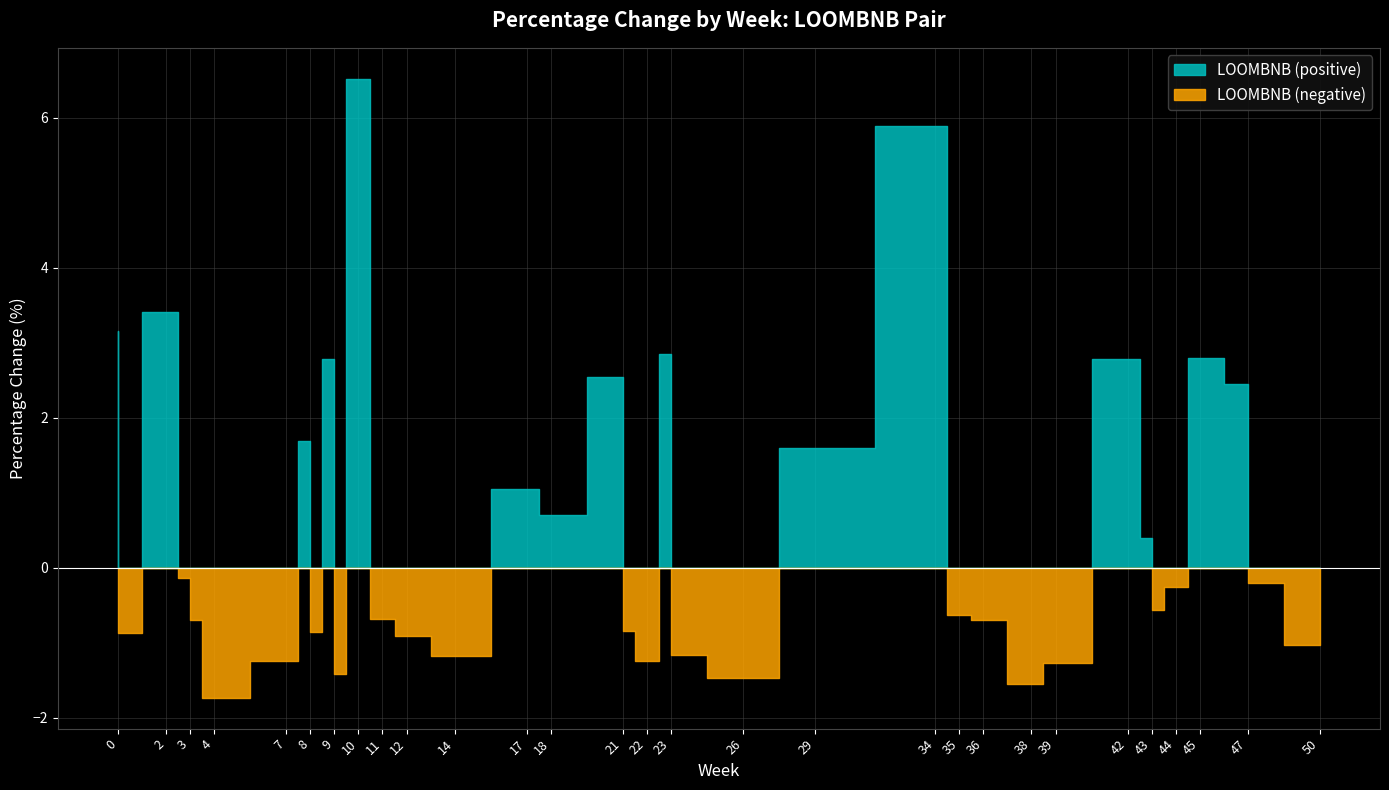

How many positive values are there?

16